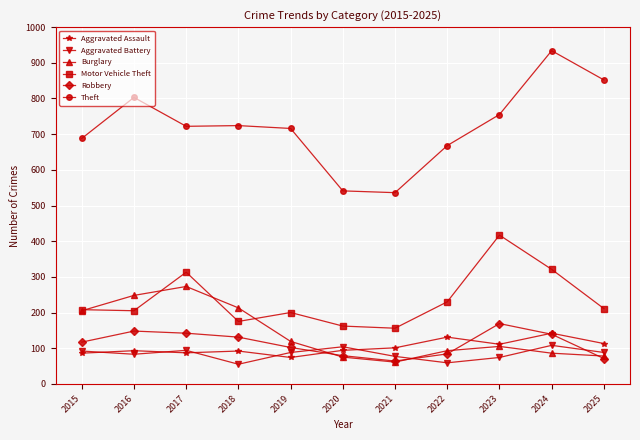

How many series are shown in this chart?

6